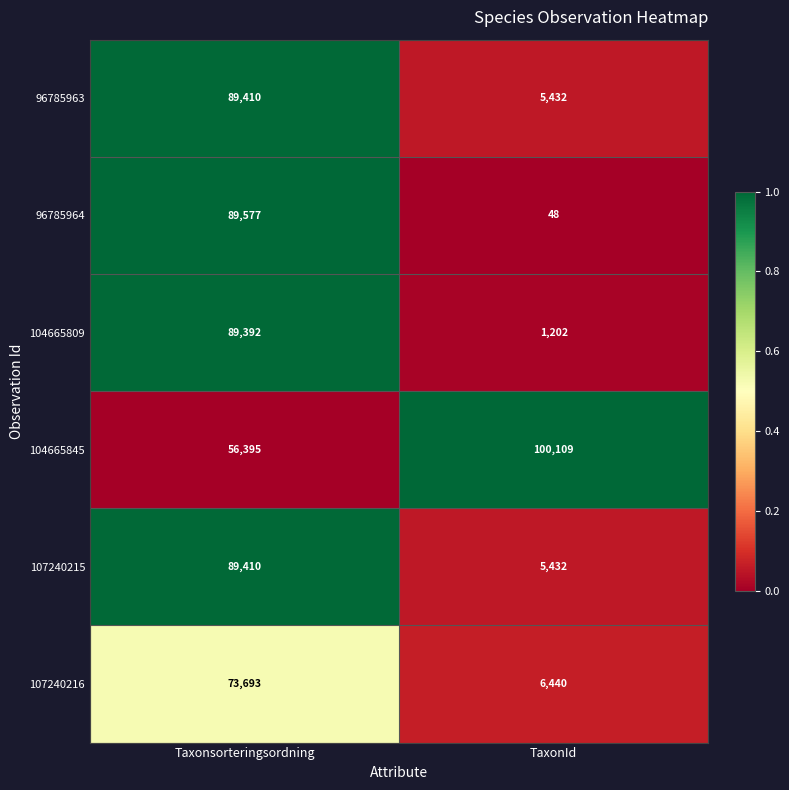

Is it true that 104665809 equals 1202 at TaxonId?

True